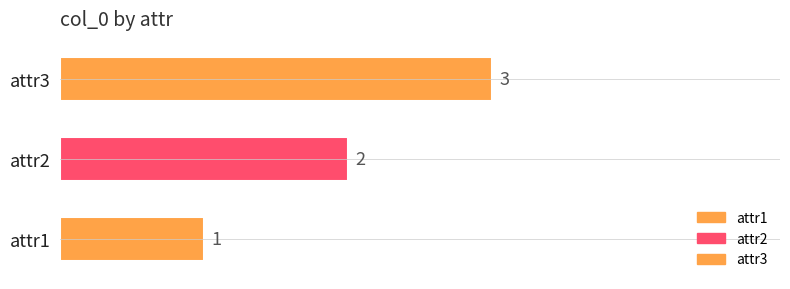

Does the chart contain any negative values?

No